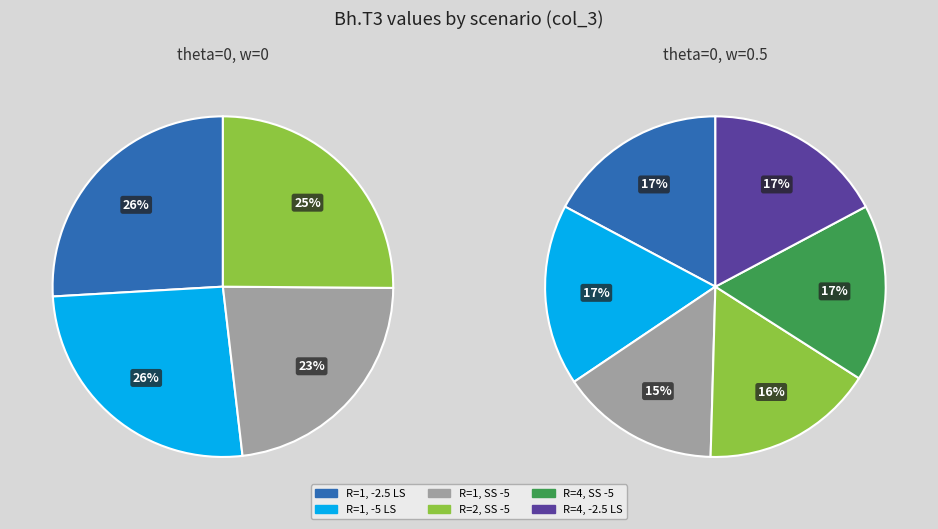

How much of the chart is everything except -5?

91.7%